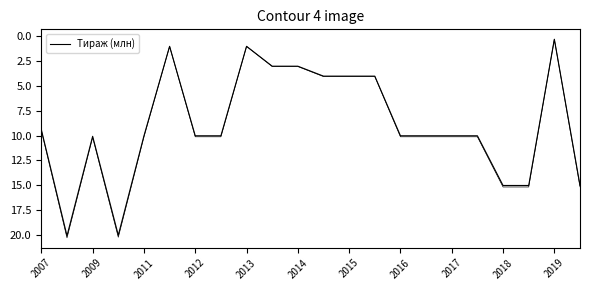

Does the chart display data point markers on the line(s)?

No